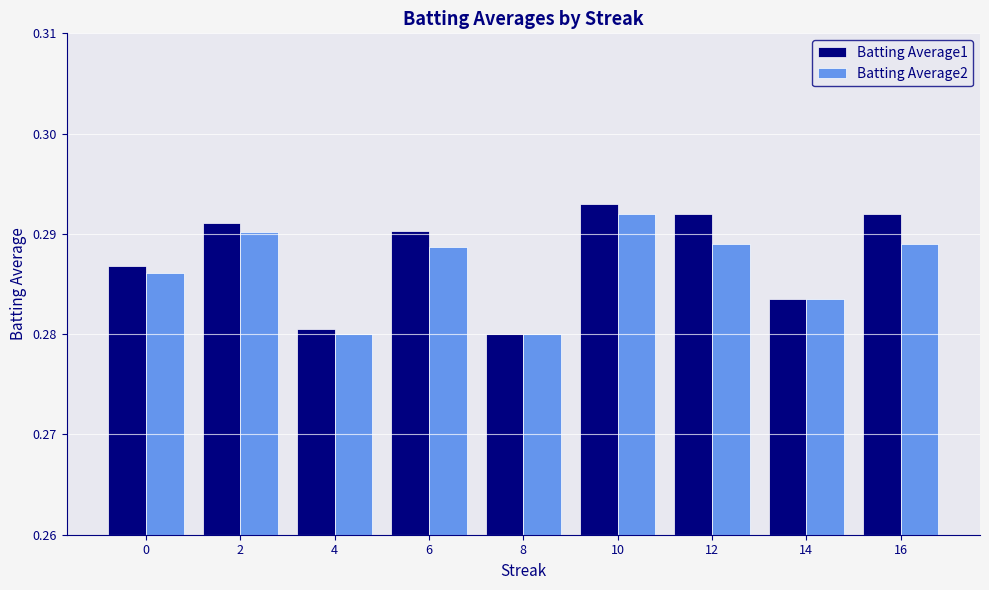

At which category does the chart reach its peak across all series?

10